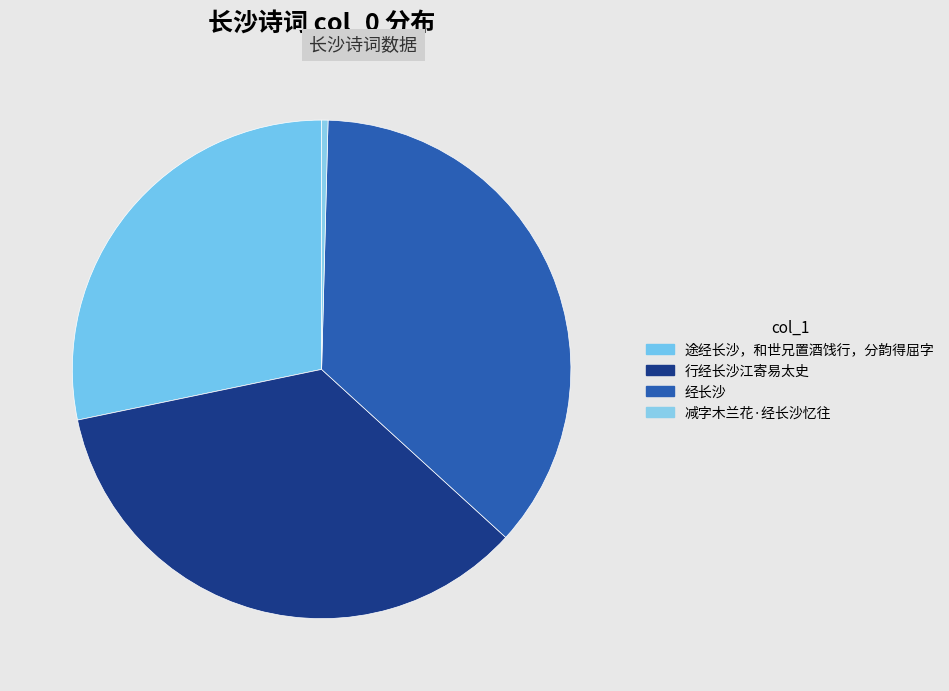

Combined, do 途经长沙，和世兄置酒饯行，分韵得屈字 and 行经长沙江寄易太史 account for over 50%?

Yes